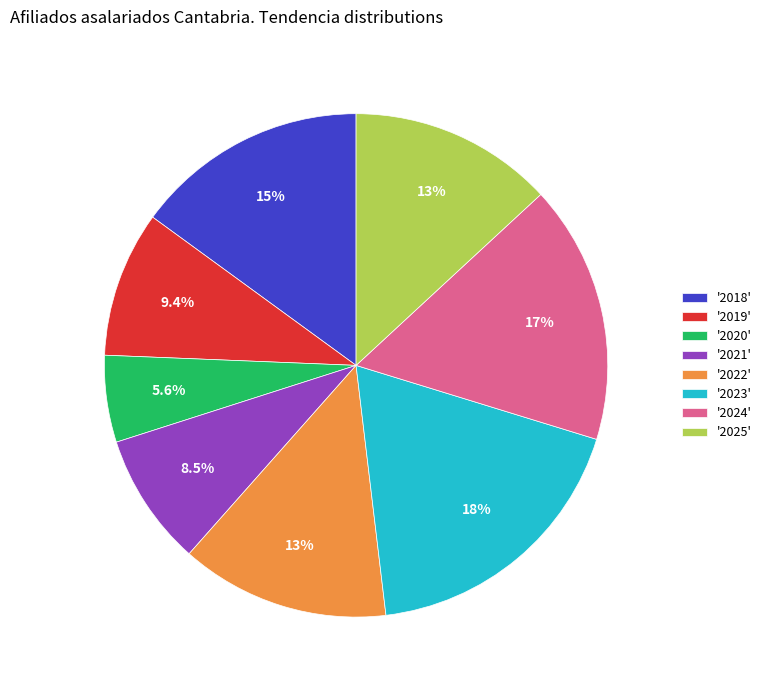

Combined, what portion of the pie is '2020' and '2022'?

19.0%